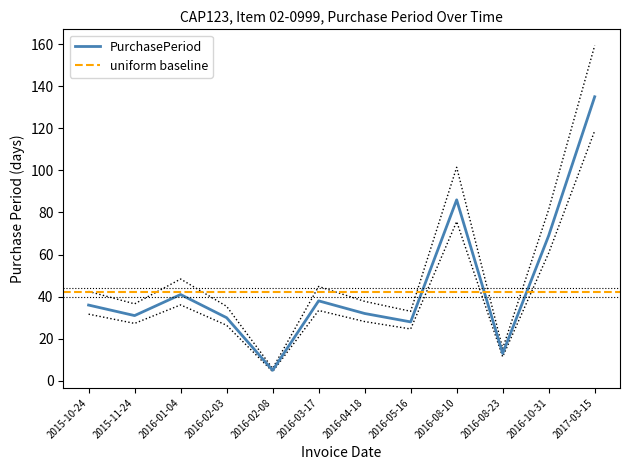

How many lines are shown in the chart?

1